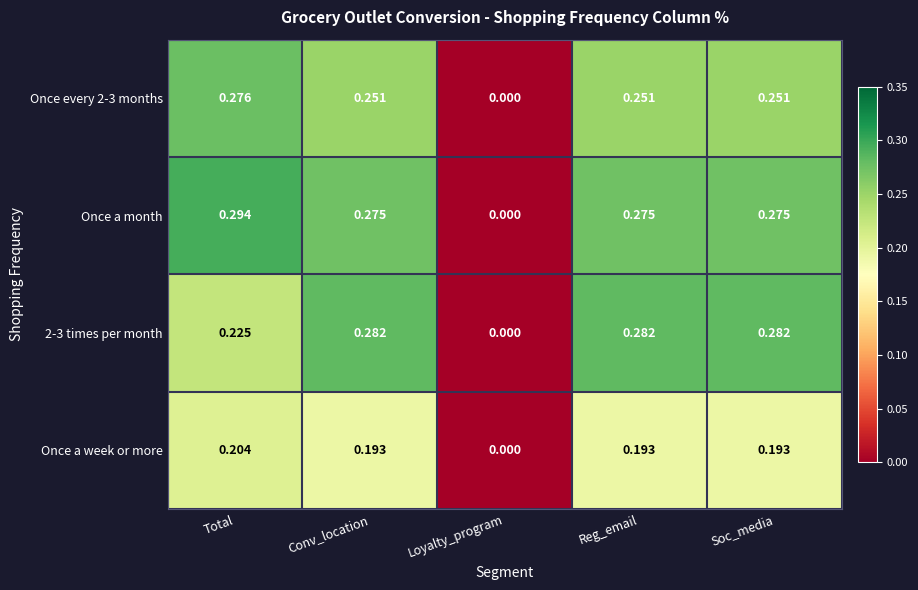

At which category does the chart reach its minimum across all series?

Loyalty_program